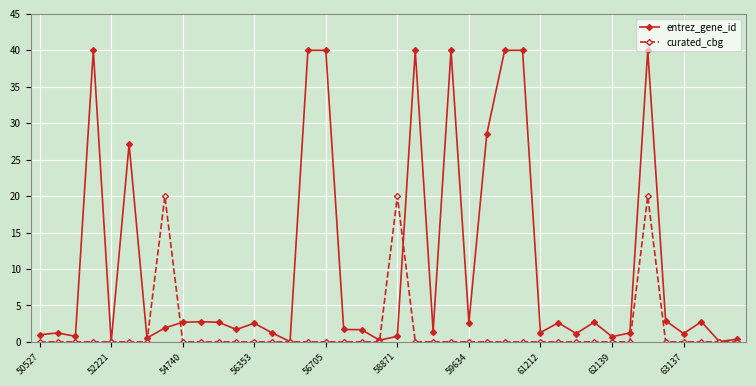

Which series has the largest total across all categories?

entrez_gene_id